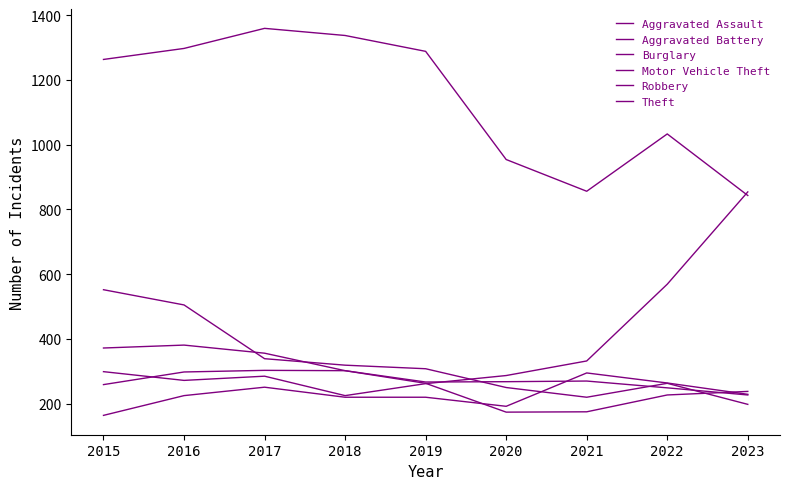

How many intersections are there between Robbery and Motor Vehicle Theft?

1